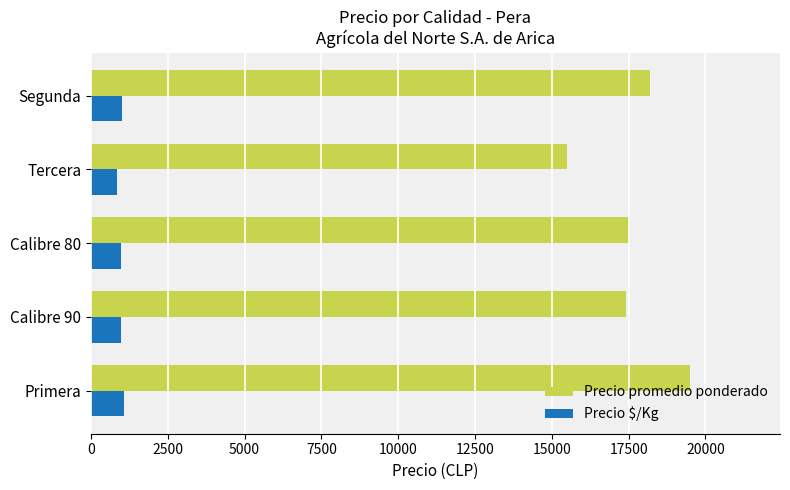

Is the value of Precio $/Kg at Tercera greater than the value of Precio promedio ponderado at Segunda?

No